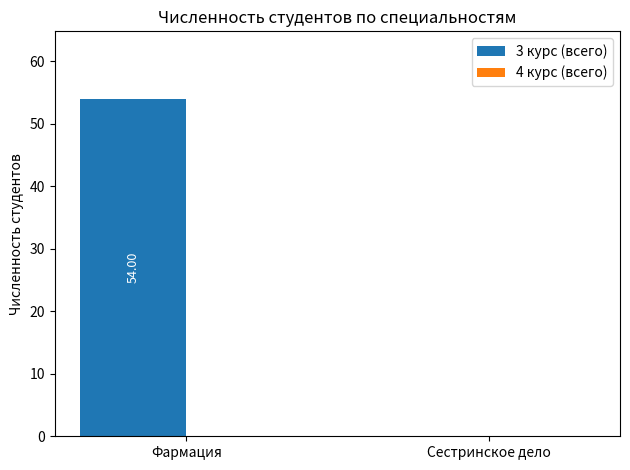

Between Фармация and Сестринское дело, which is larger?

Фармация